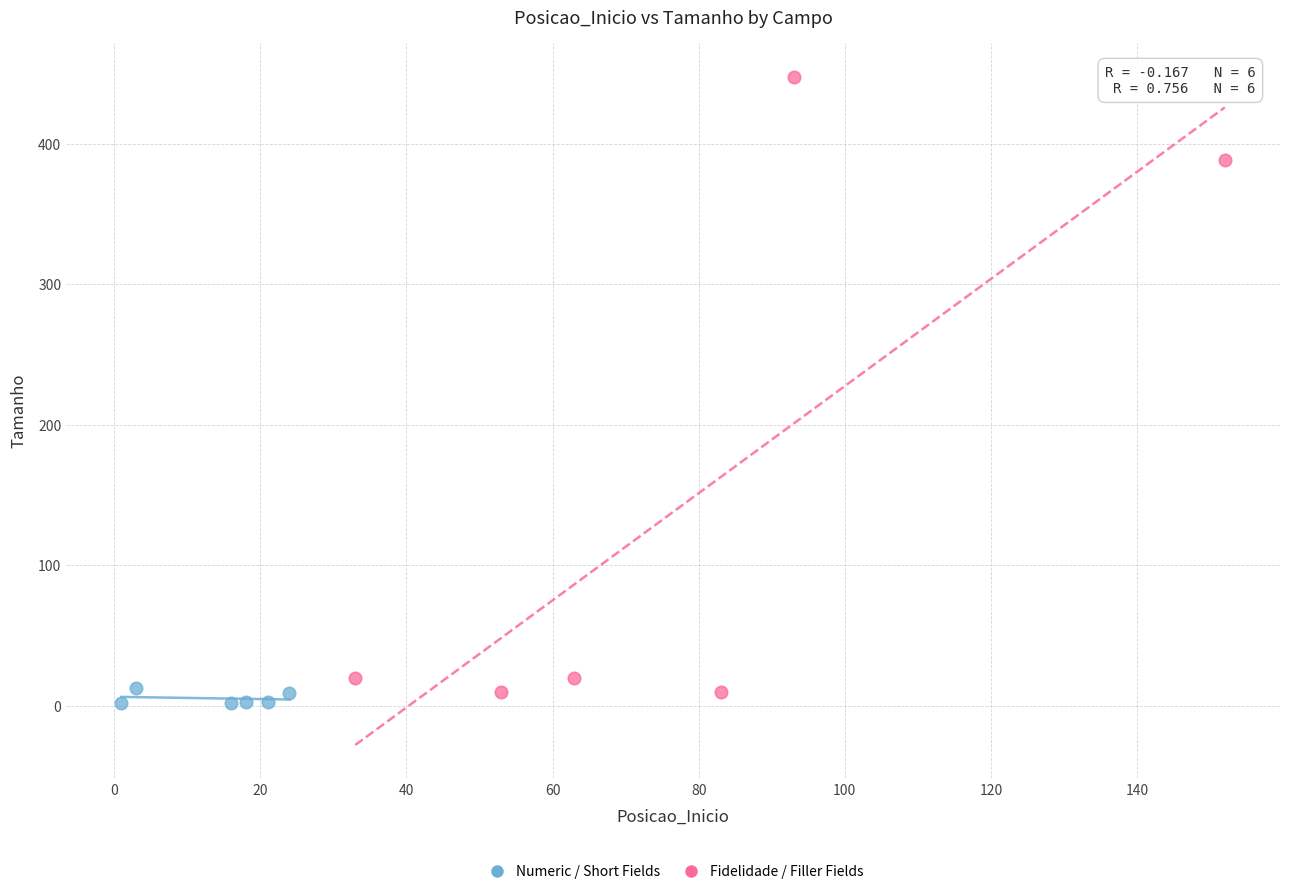

Which series reaches the maximum Y coordinate?

Fidelidade / Filler Fields